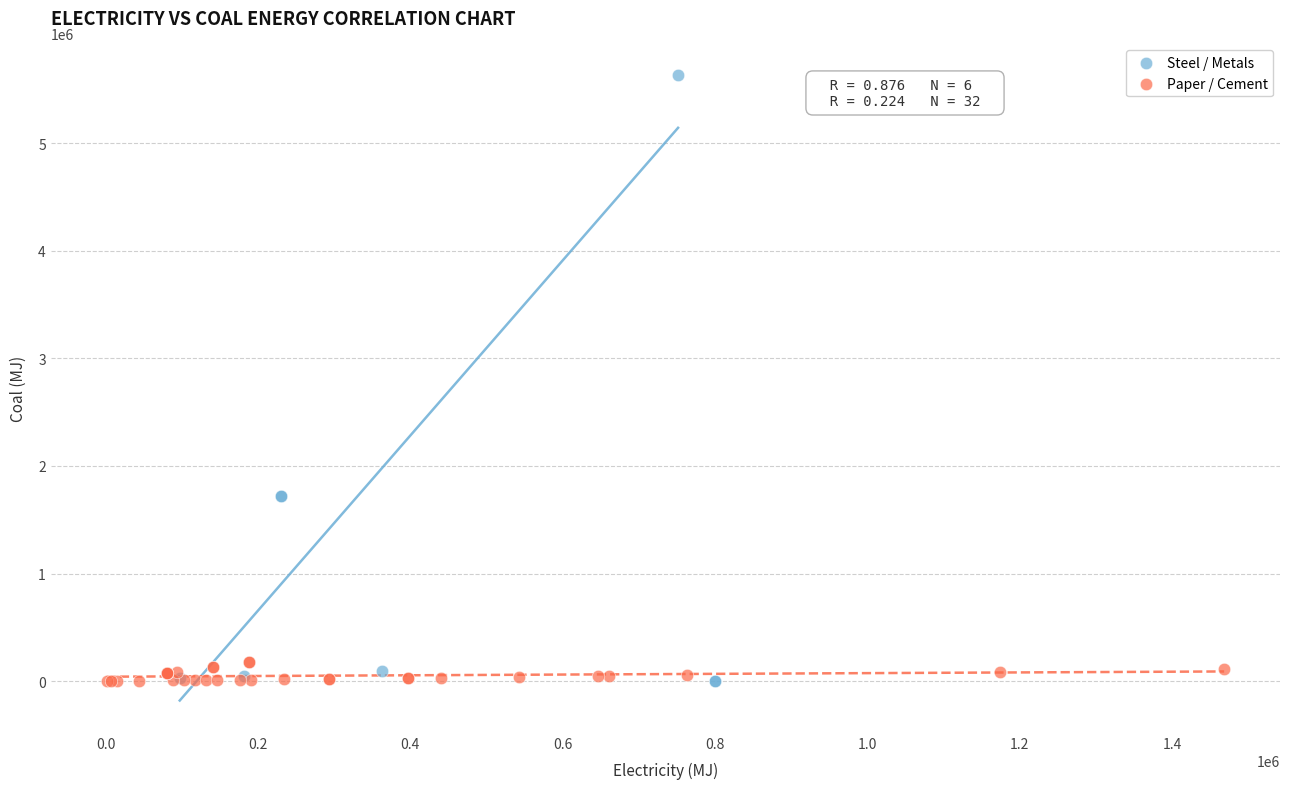

Which series reaches the maximum Y coordinate?

Steel / Metals